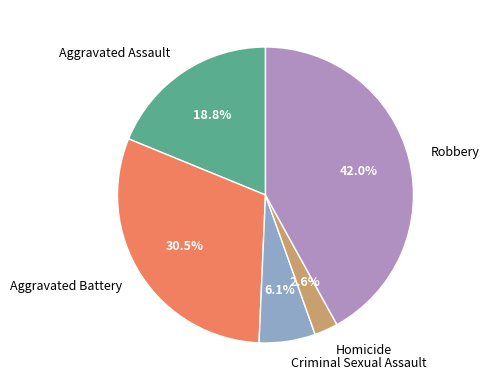

Which slice is the largest?

Robbery